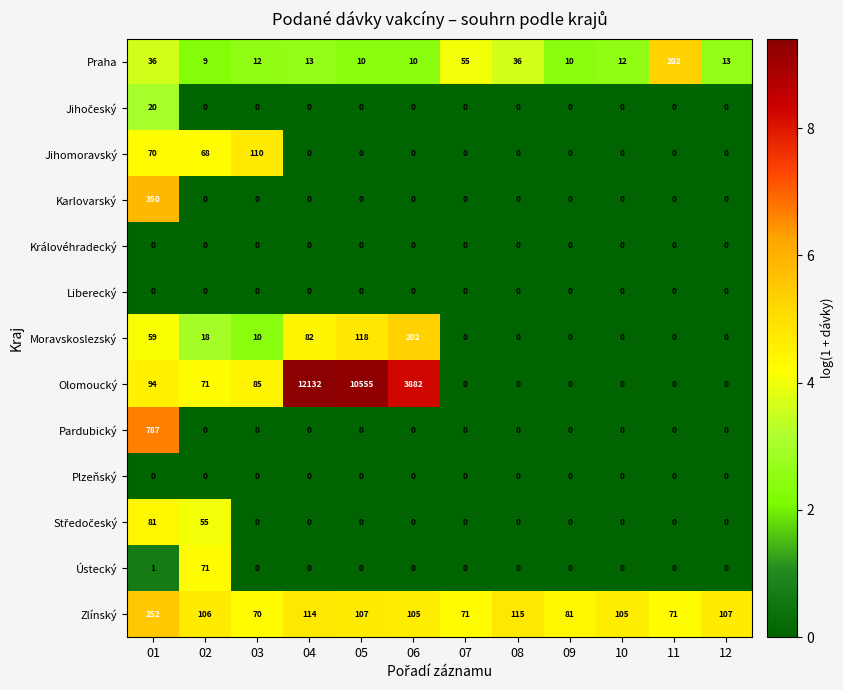

What is the maximum value shown in the chart?

12132